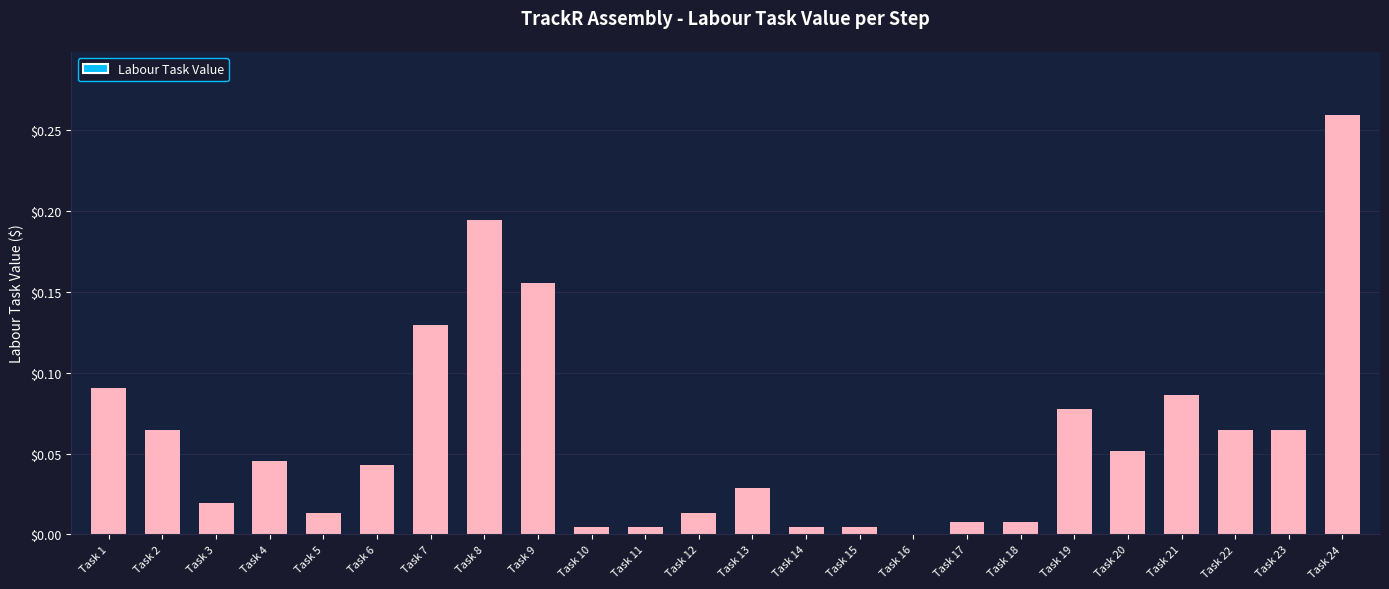

Is it true that the value at Task 16 is 0.0?

True